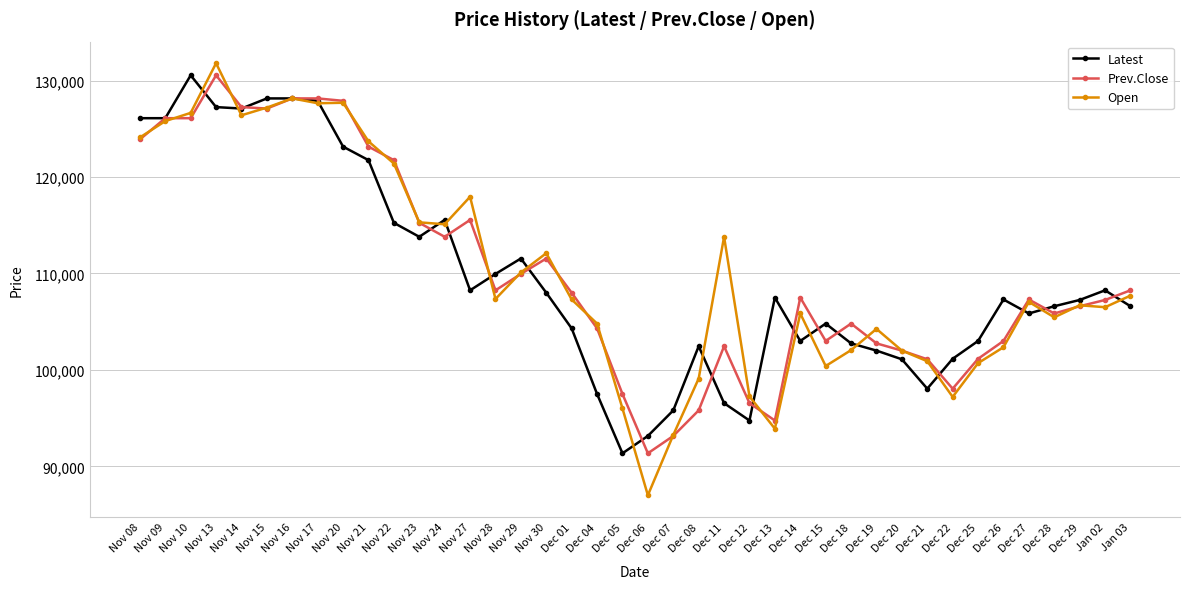

What is the smallest value displayed?

87000